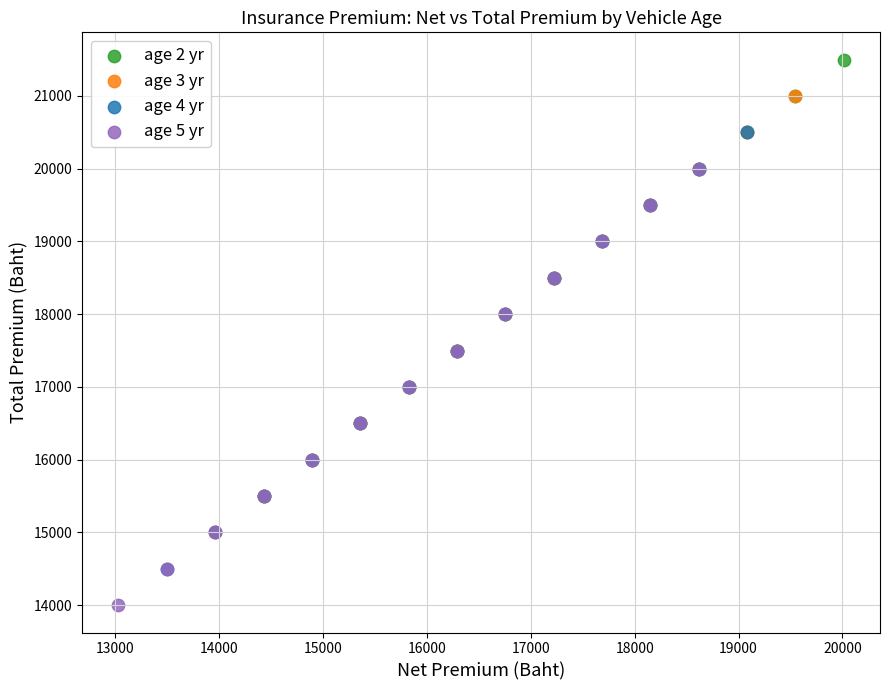

What are all the series names shown in the legend?

age 2 yr, age 3 yr, age 4 yr, age 5 yr